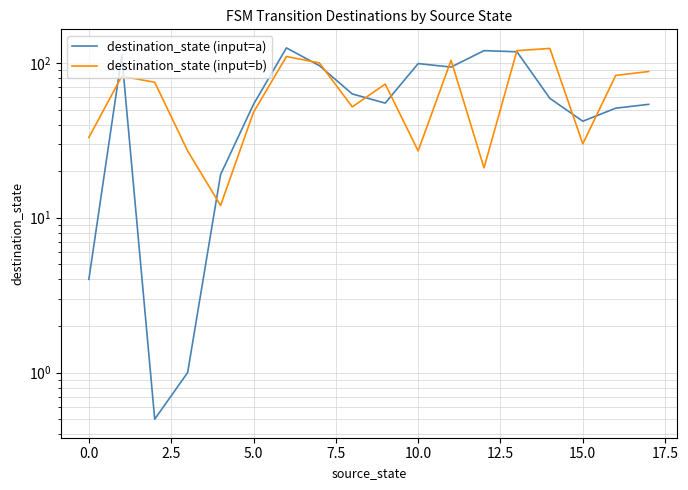

Which series has the widest spread of values?

destination_state (input=a)